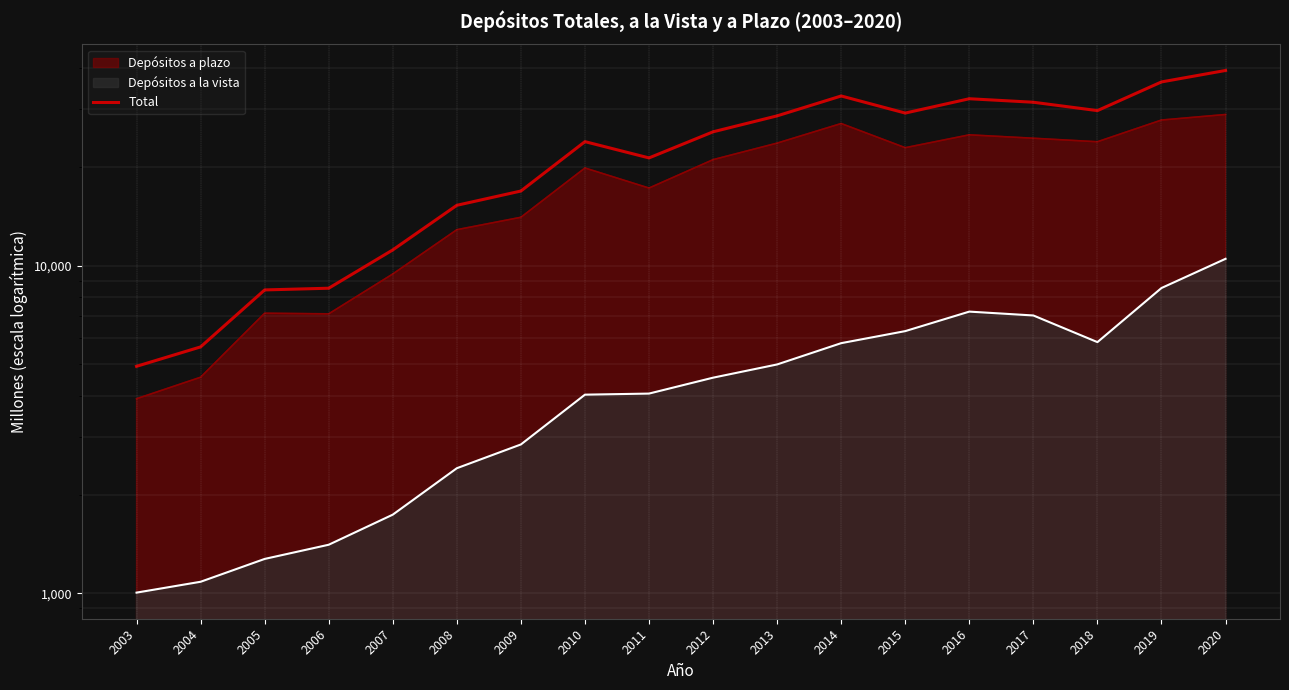

Which category has the lowest value across all series?

2003